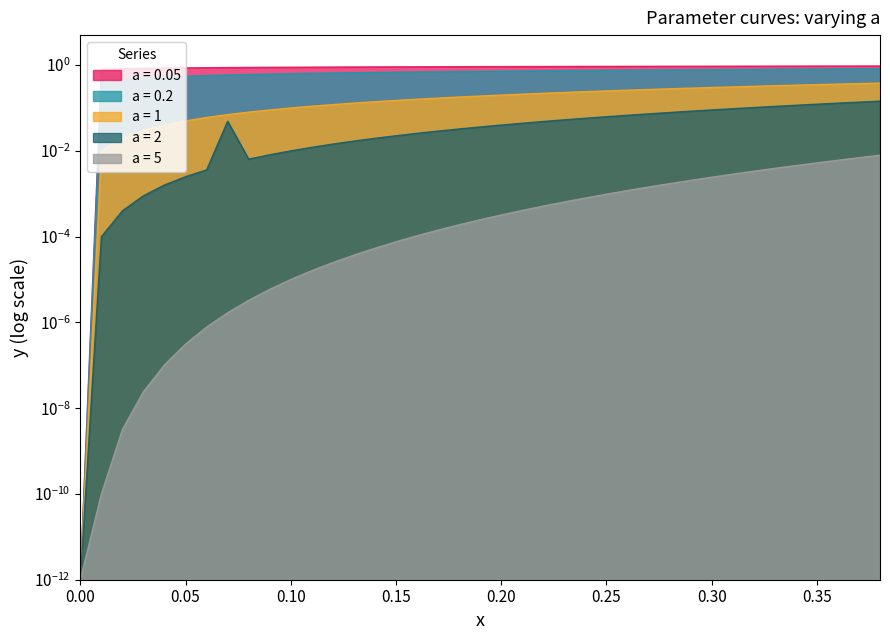

True or false: a = 2 and a = 1 intersect in this chart.

False